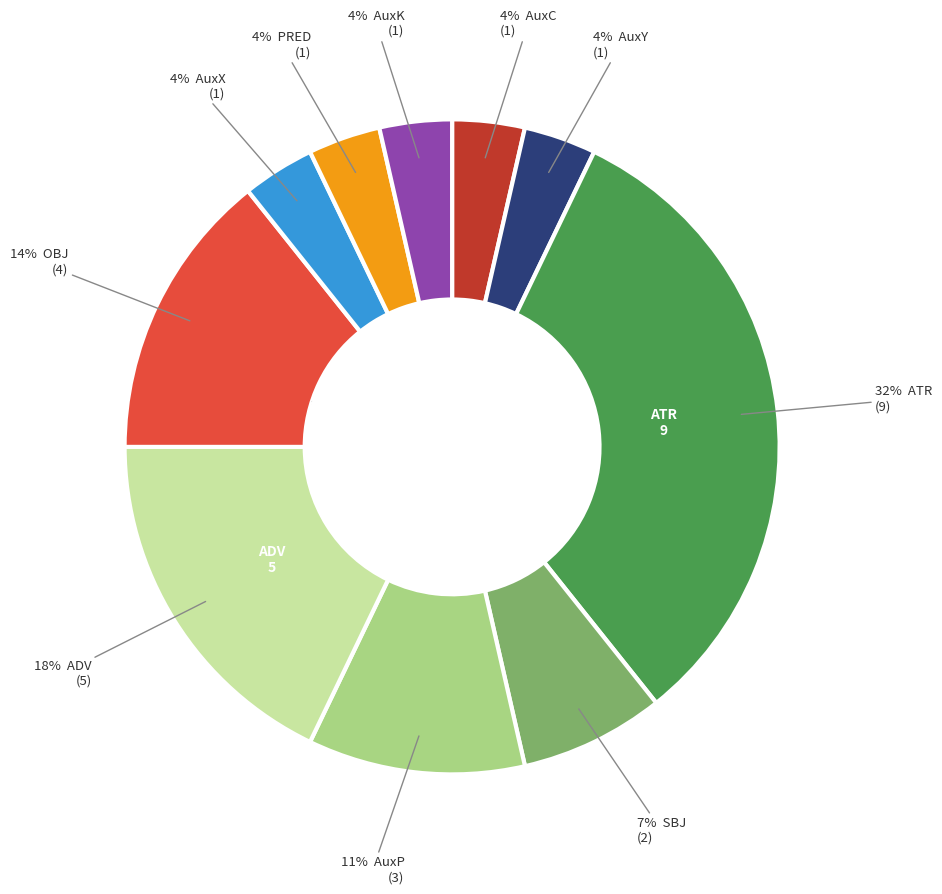

To the nearest percent, what is the average slice percentage?

10%